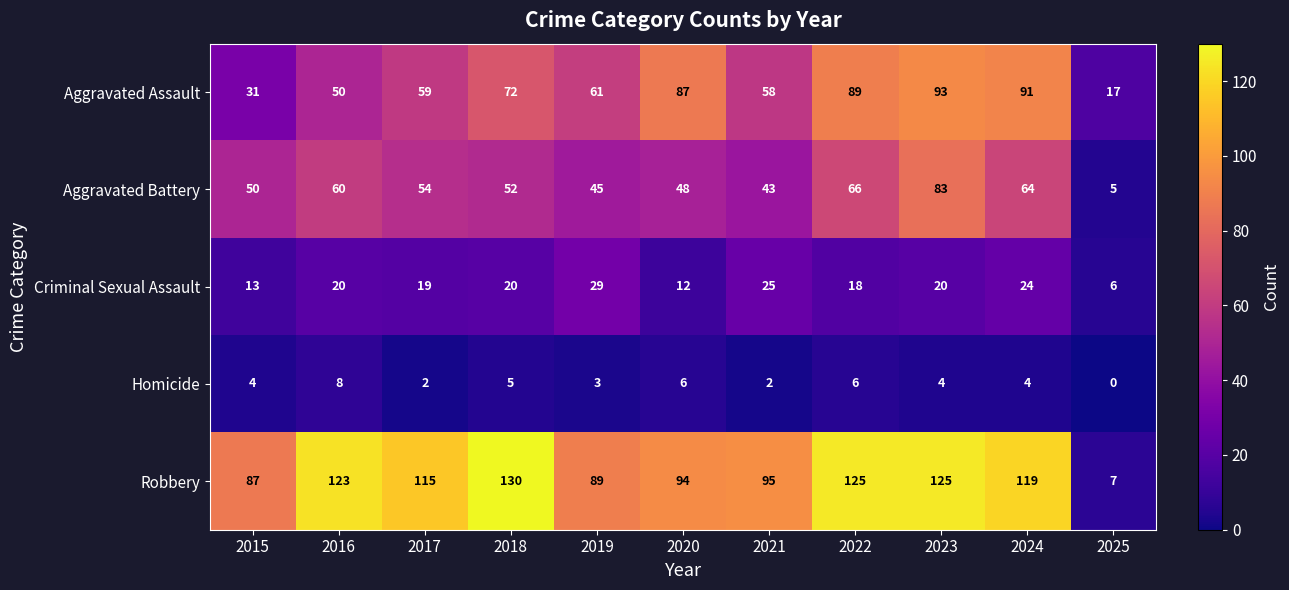

How many series are shown in this chart?

5